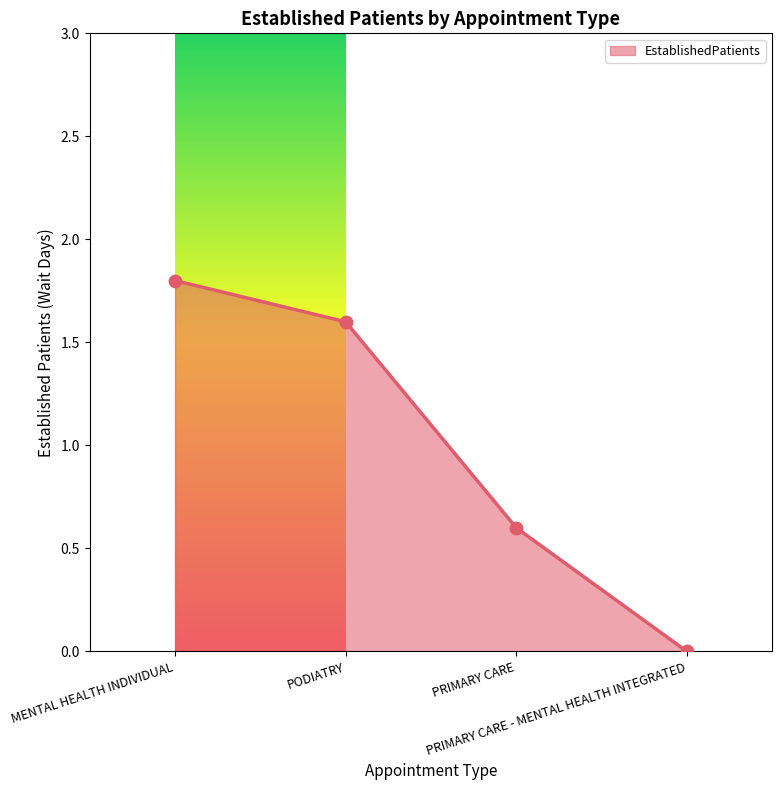

Which has a higher value, PODIATRY or MENTAL HEALTH INDIVIDUAL?

MENTAL HEALTH INDIVIDUAL